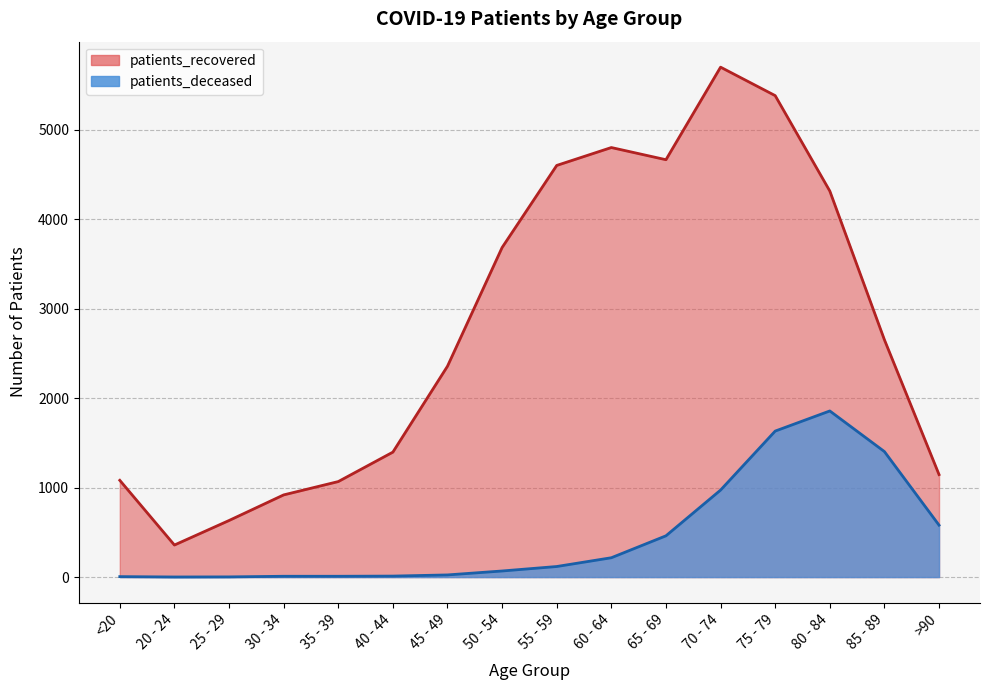

The value of patients_deceased at 80 - 84 is 525. True or false?

False